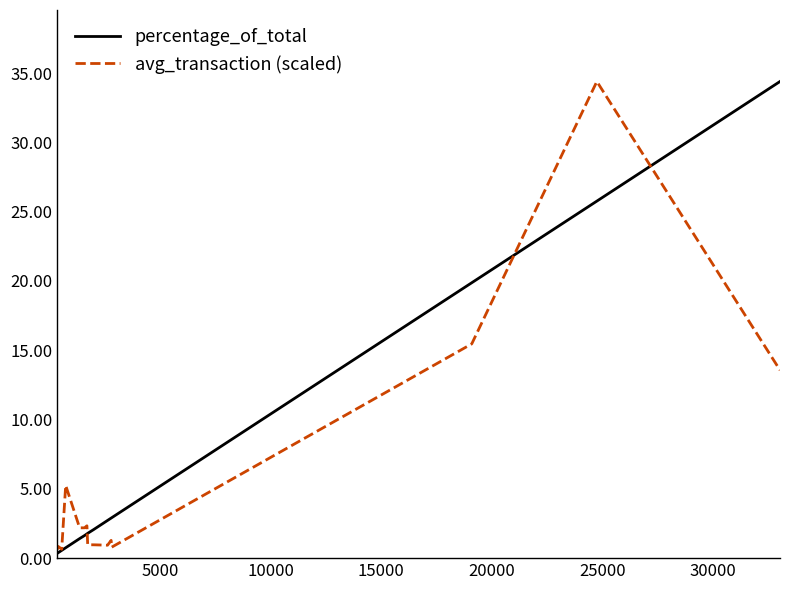

What is the maximum value for avg_transaction (scaled)?

34.4